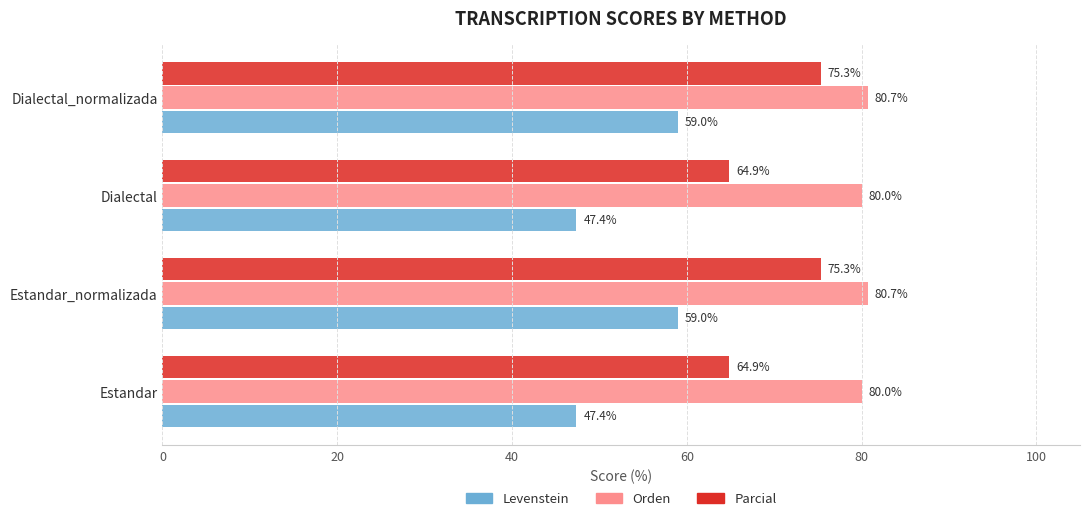

What is the maximum value shown in the chart?

80.7